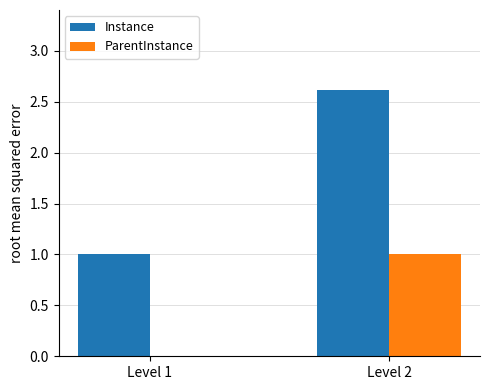

Reading left to right, extract all data points from this chart.

Instance: Level 1=1.0	Level 2=2.6
ParentInstance: Level 1=0.0	Level 2=1.0